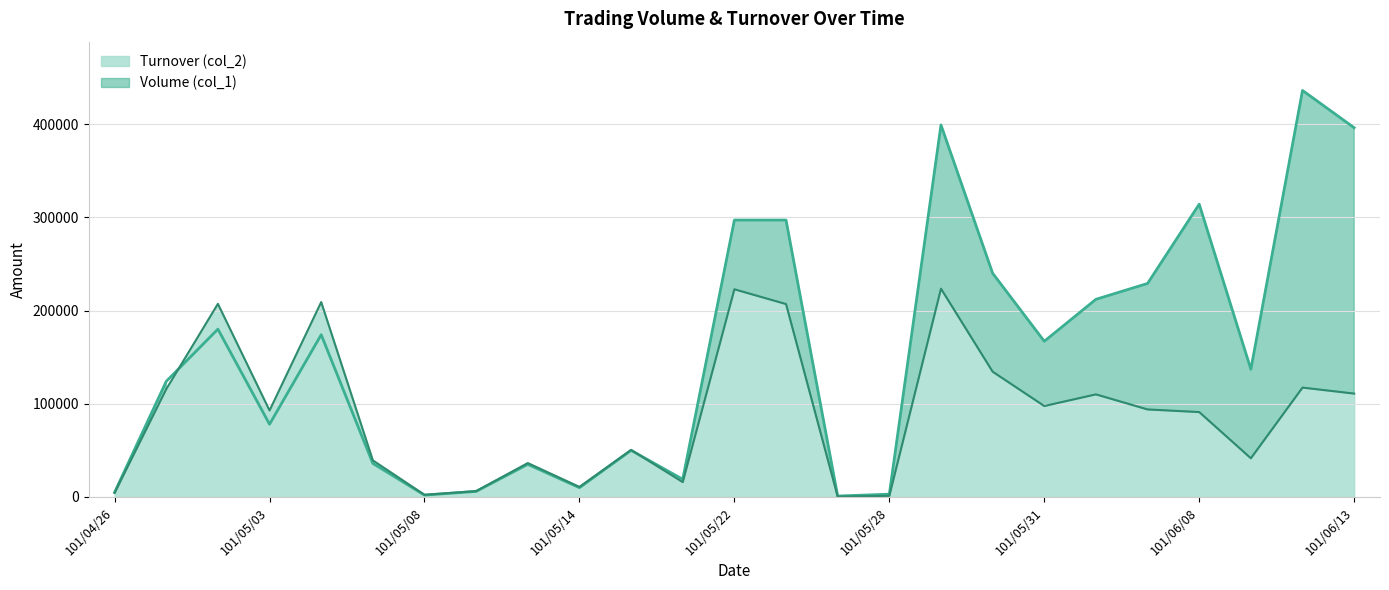

At which category does Volume (col_1) reach its first local valley?

101/05/03